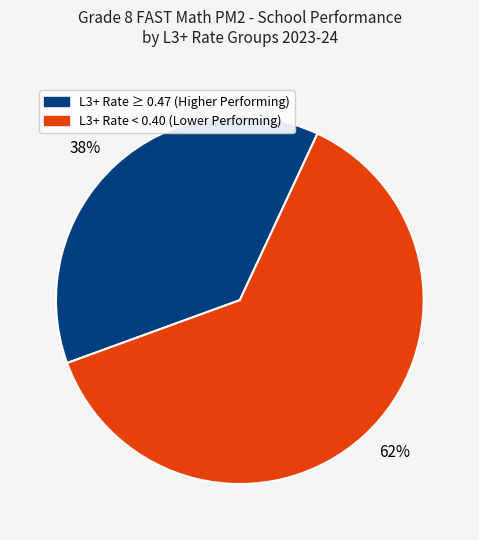

To the nearest percent, what is the average slice percentage?

50%